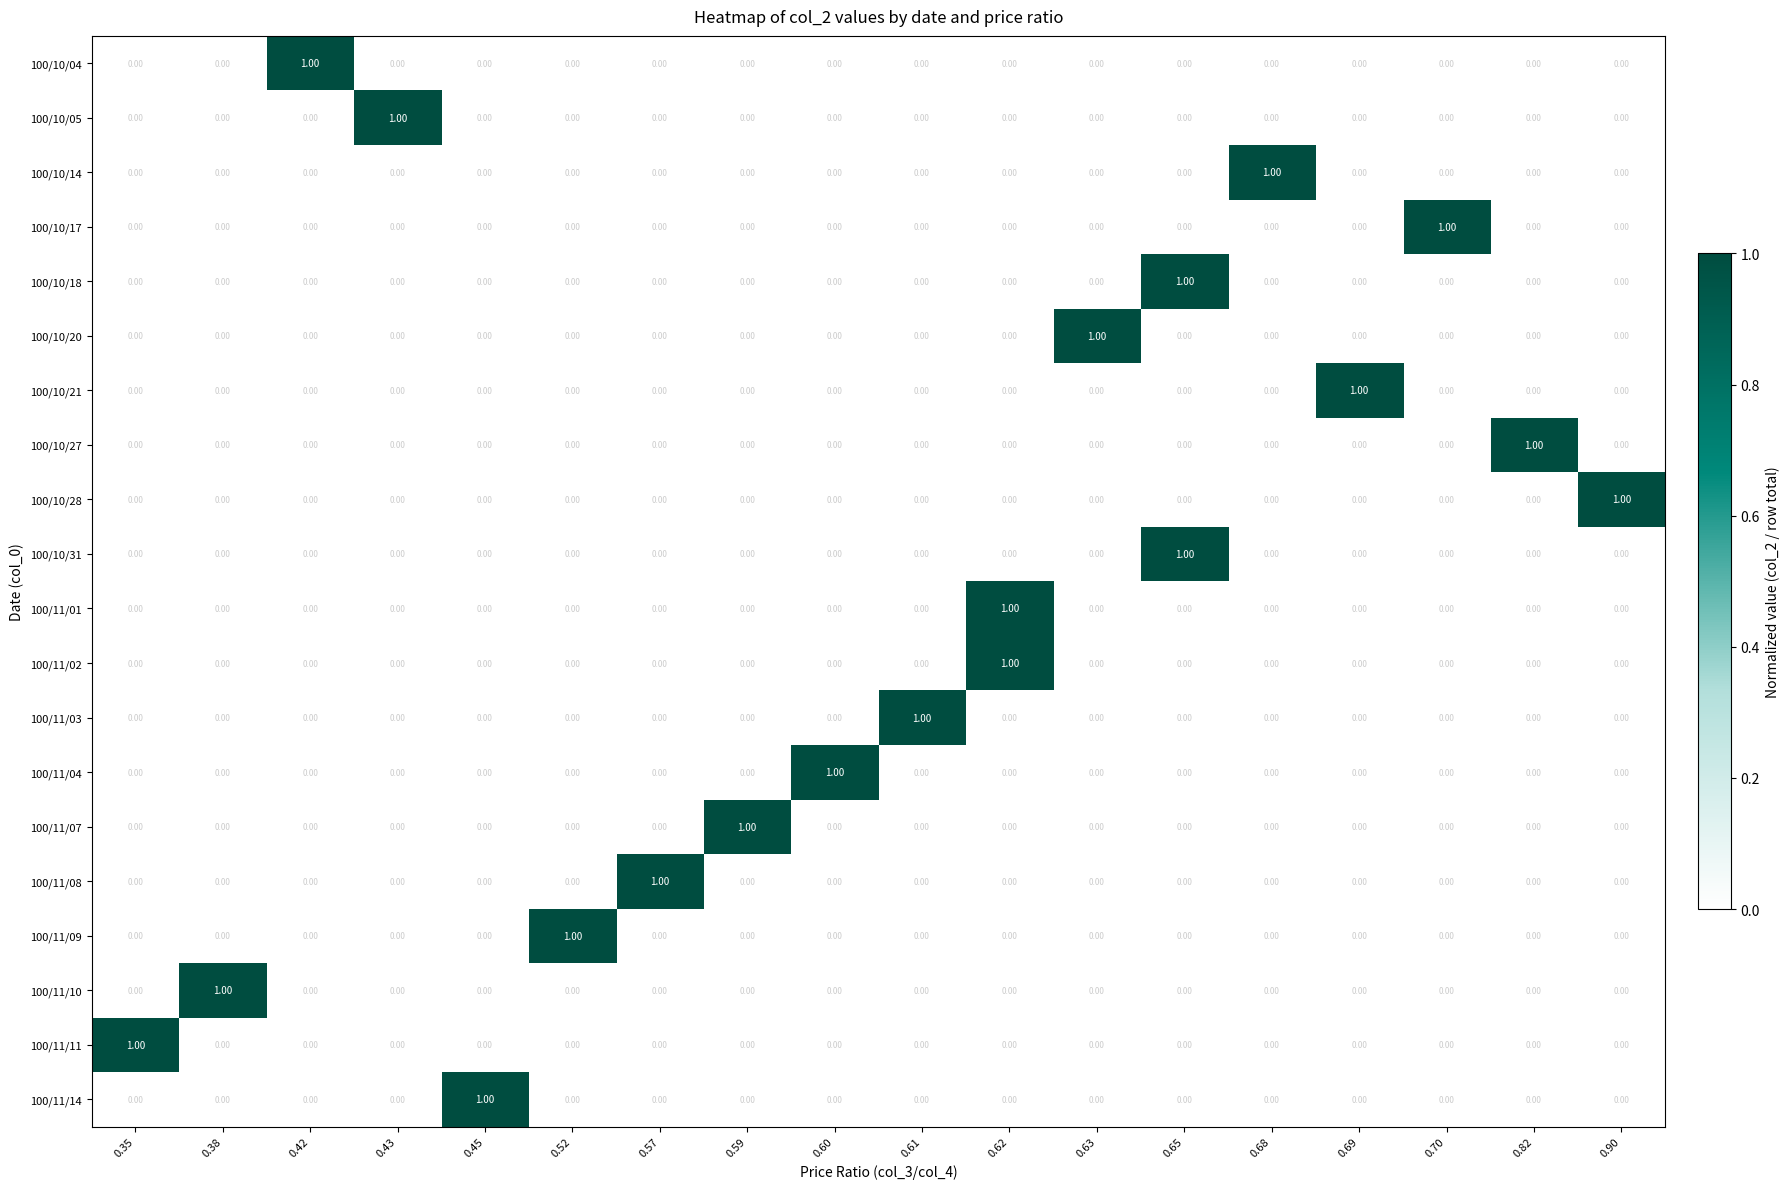

Count the number of categories in the chart.

18